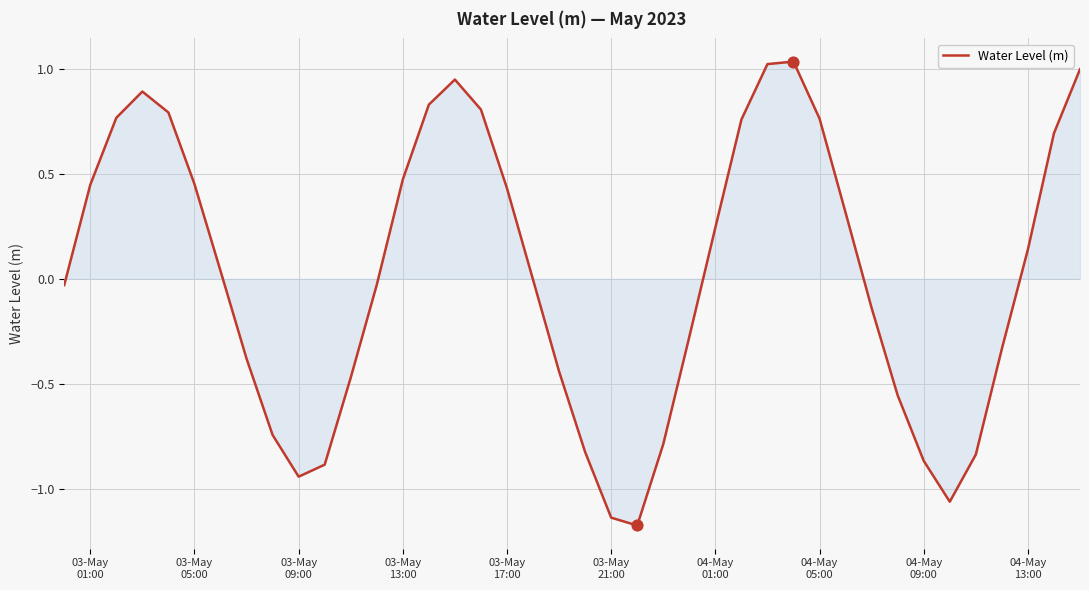

What is the difference between the maximum and minimum values?

2.2